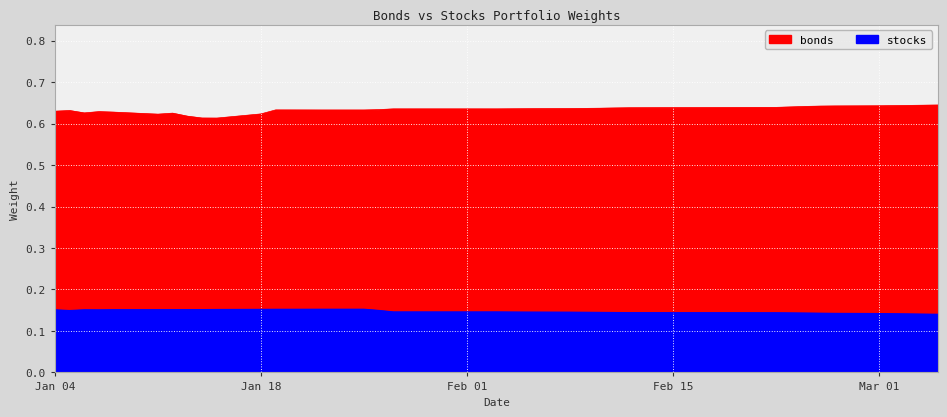

True or false: stocks and bonds cross at least once.

False